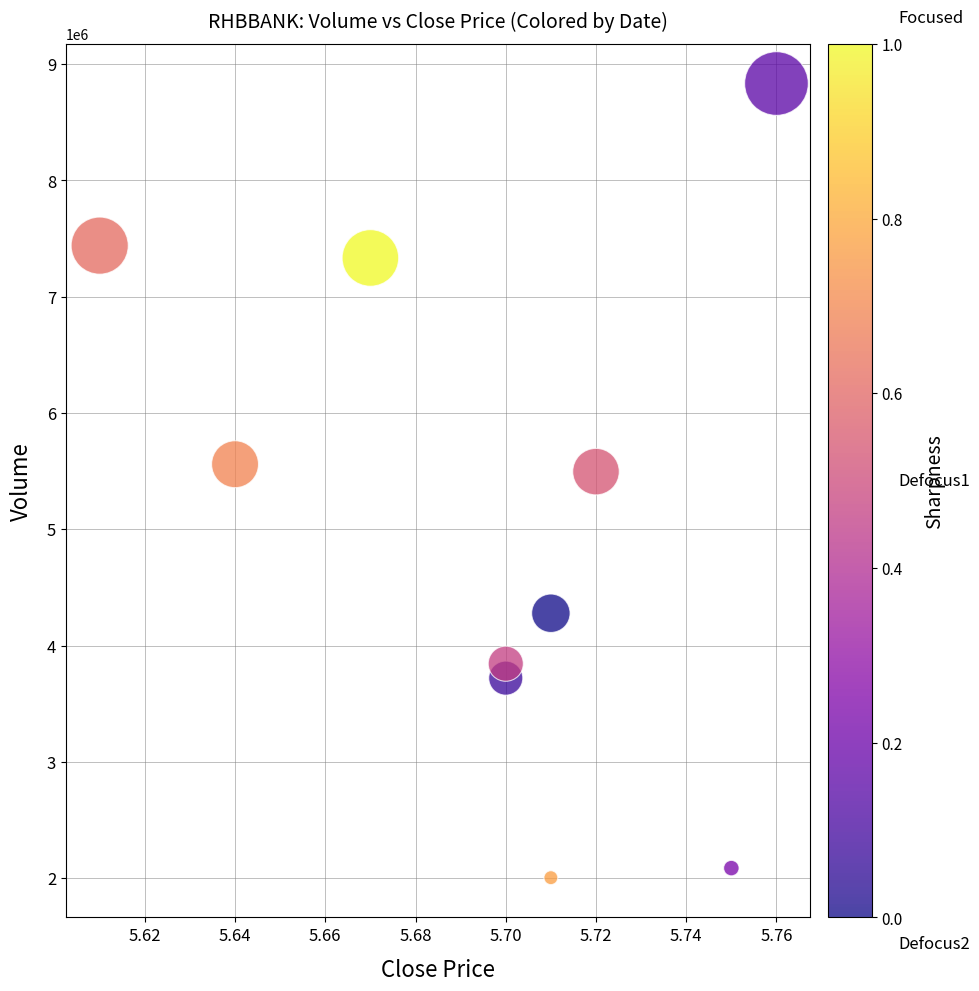

What is the range of Y values (max minus min)?

6829700